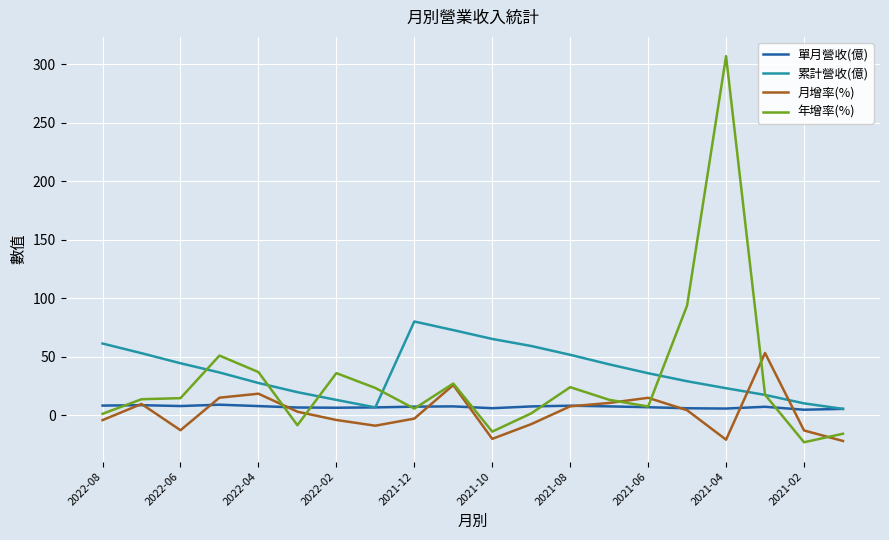

Rank the series by their maximum value, from highest to lowest.

年增率(%), 累計營收(億), 月增率(%), 單月營收(億)